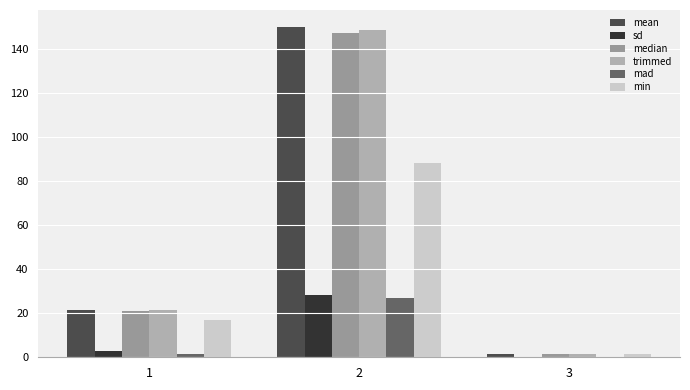

Where does the mean series first go above 21?

1